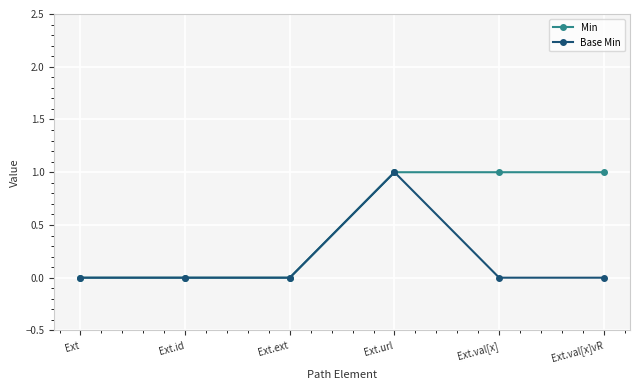

What position from the right is Ext.ext?

4